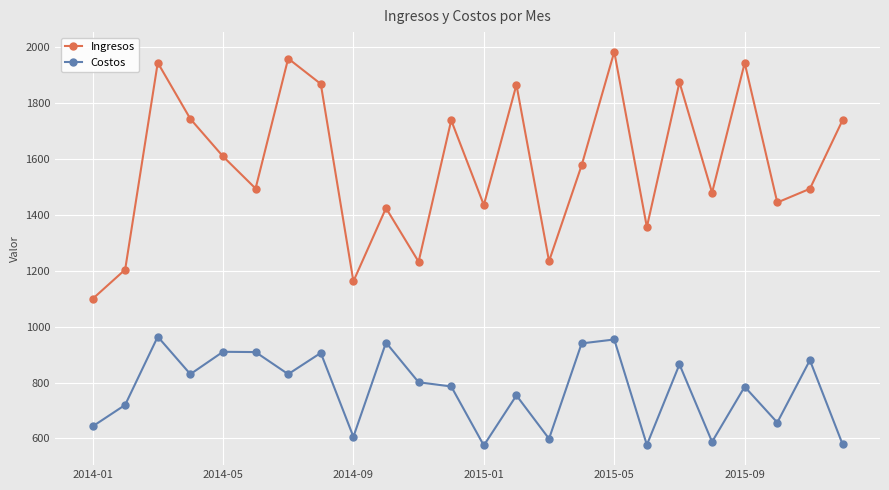

True or false: Costos and Ingresos cross at least once.

False